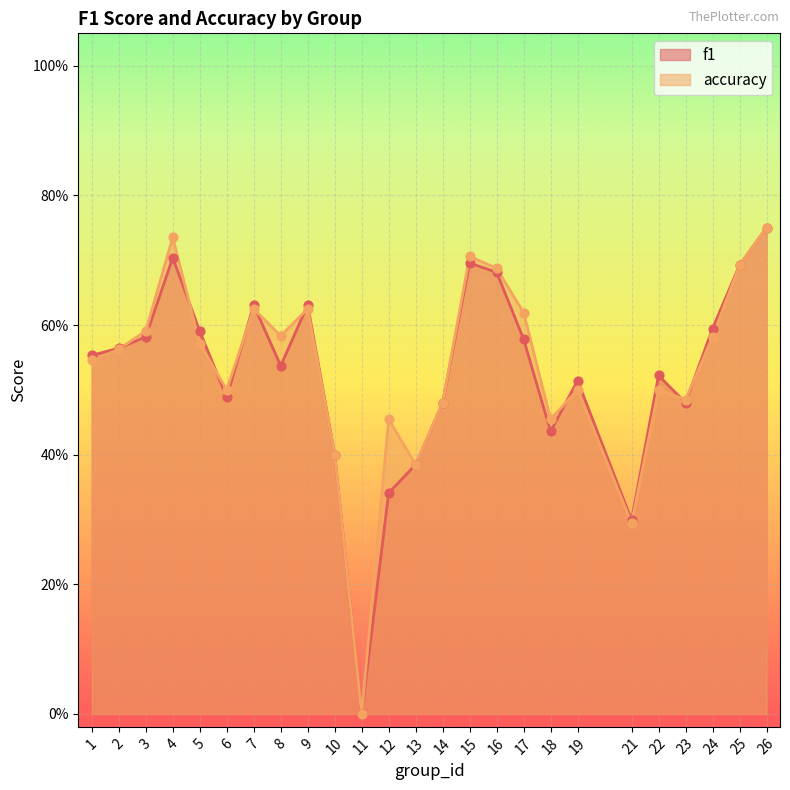

Which series has the largest total across all categories?

accuracy